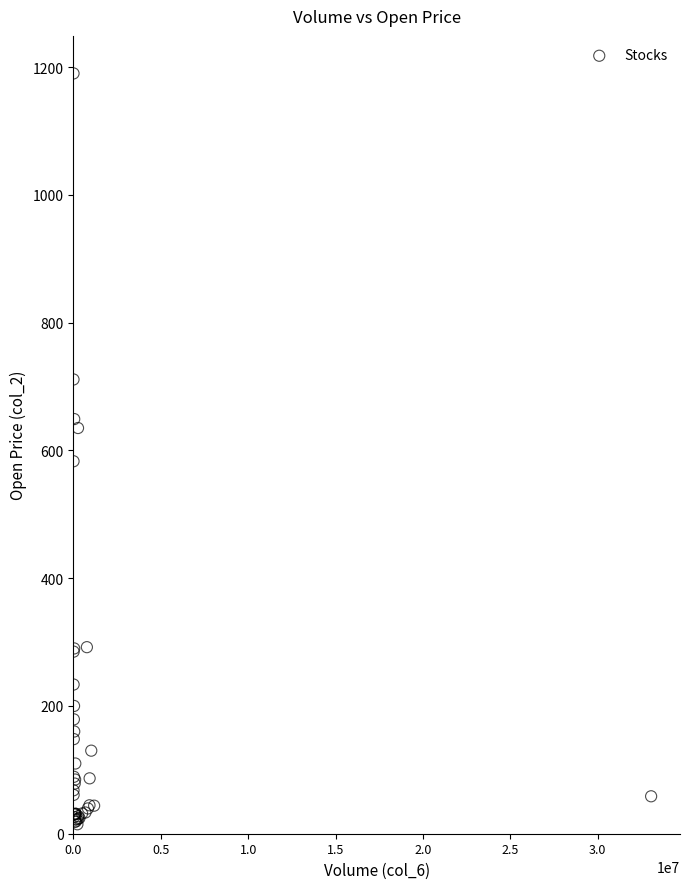

What Y value in the scatter plot is closest to 602?

583.0